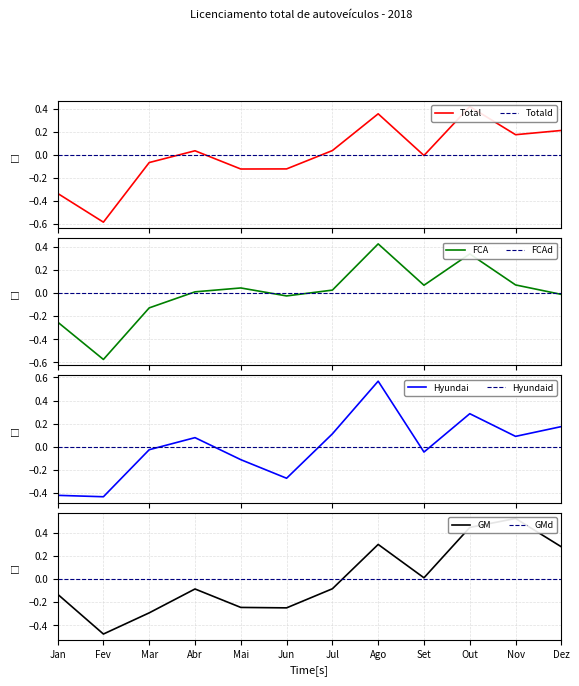

What is the value of the FCA point at the 10th from the left?

0.3